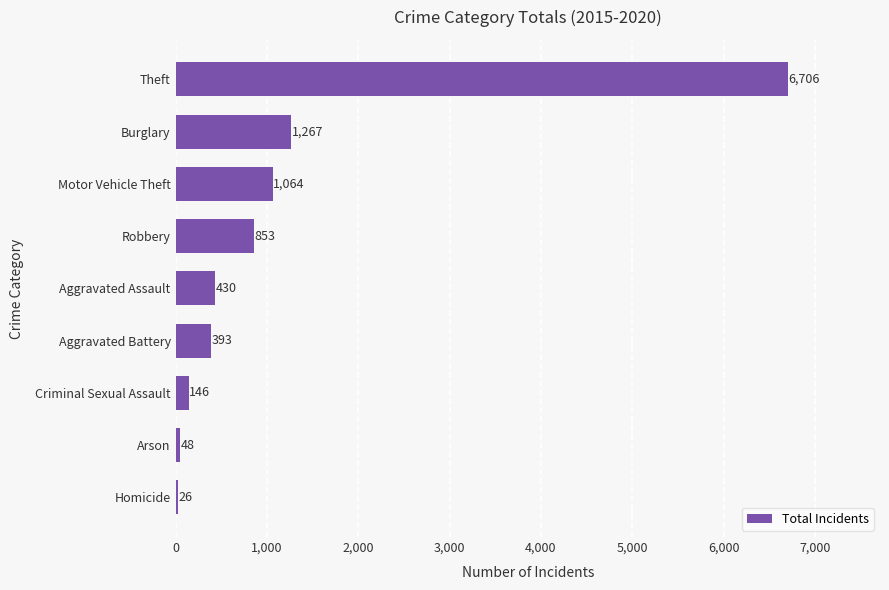

At which category does the chart reach its peak across all series?

Theft